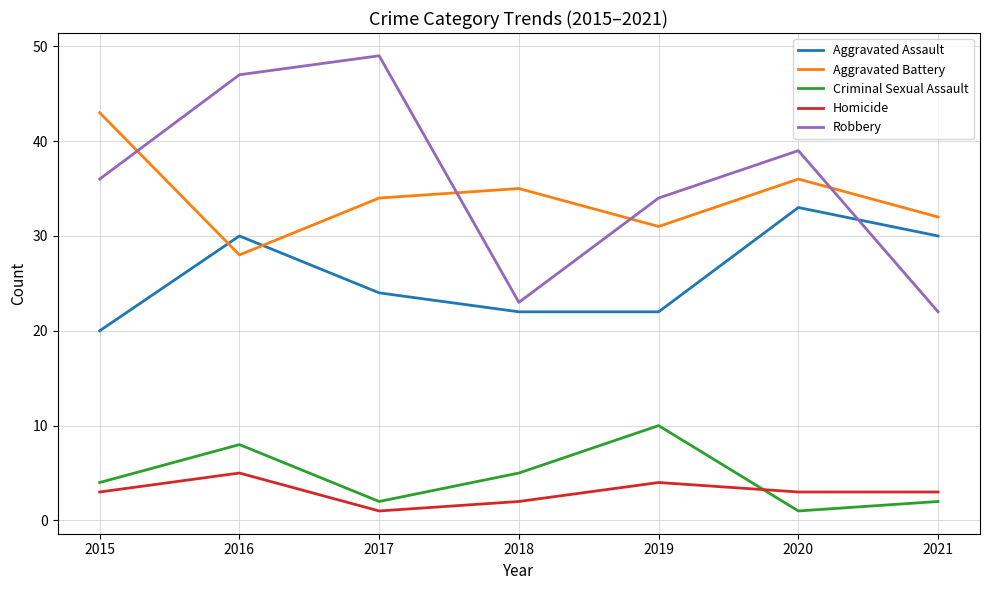

What is the highest value of the Homicide series?

5